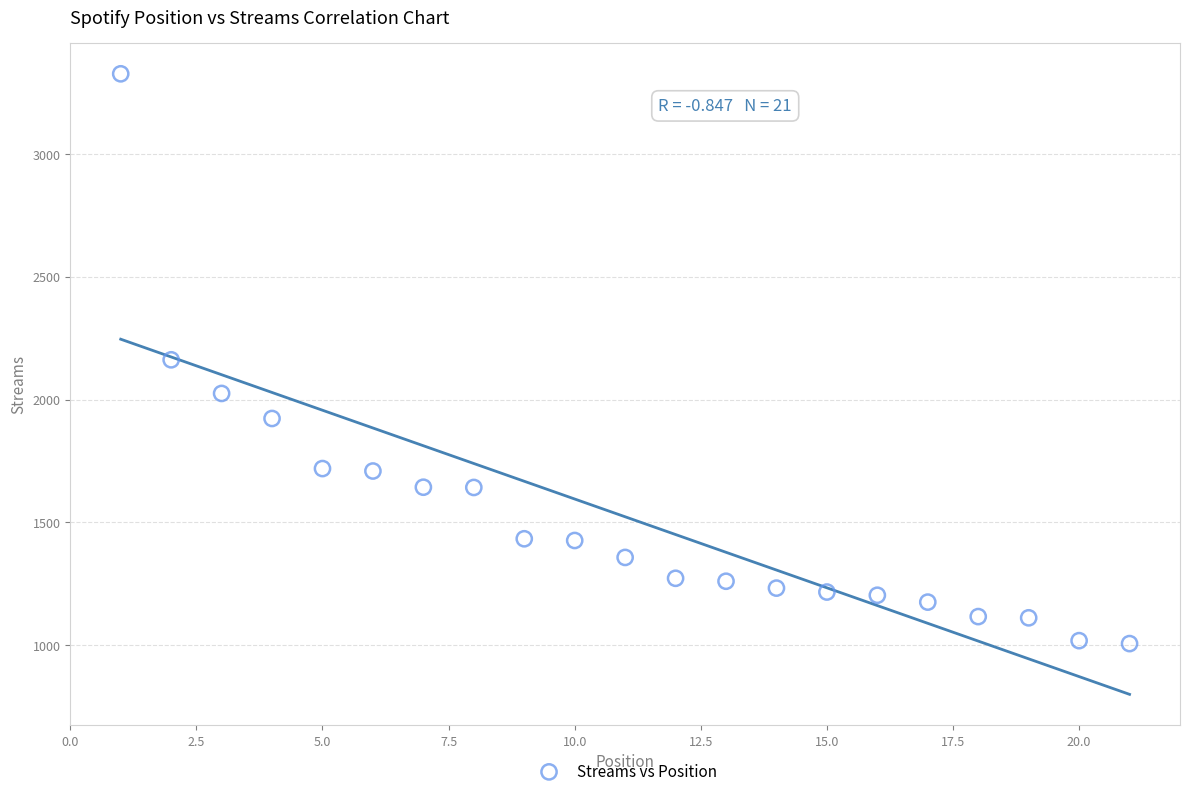

What is the range of X values (max minus min)?

20